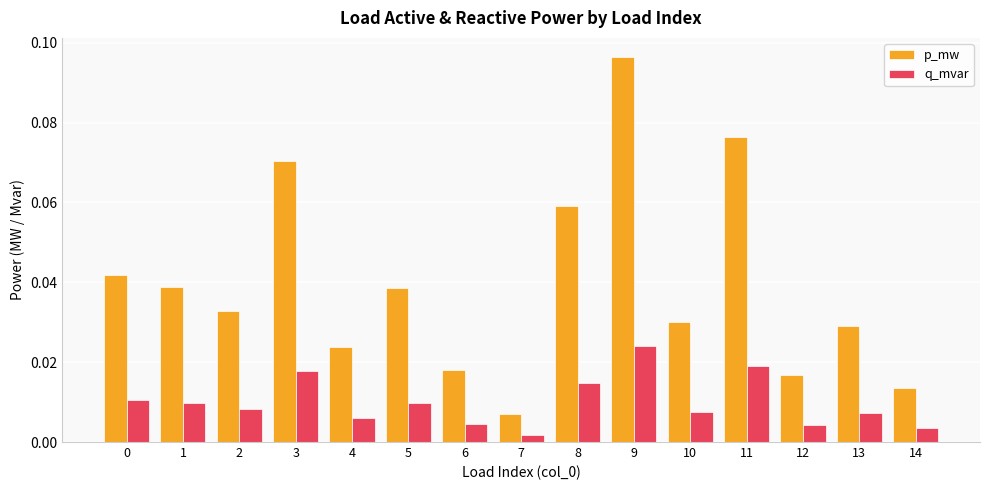

What are all the series names shown in the legend?

p_mw, q_mvar